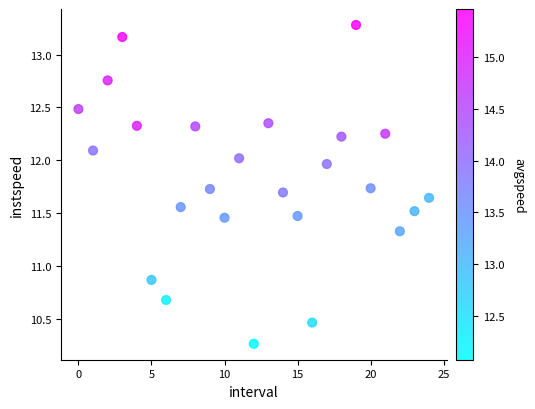

What Y value in the scatter plot is closest to 11?

10.9